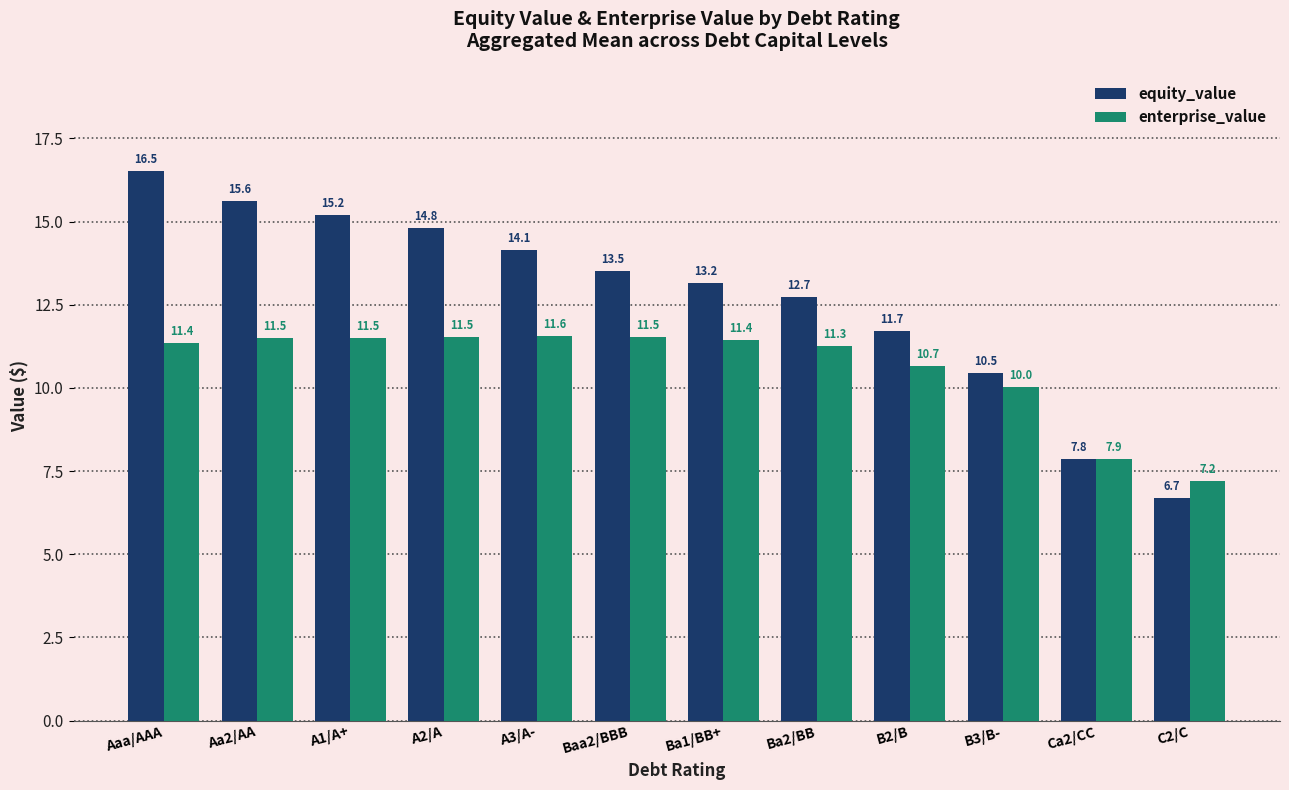

What value does the enterprise_value series have at C2/C?

7.2